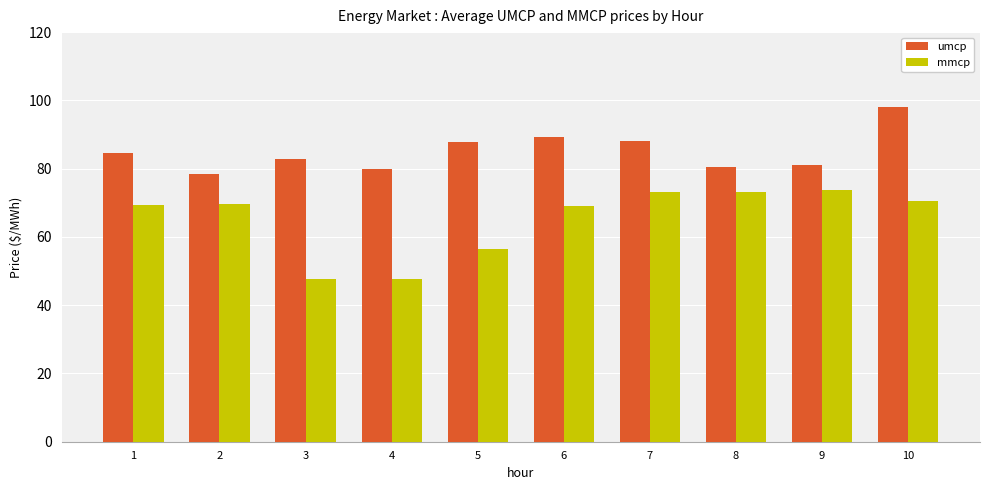

Which series has the largest range (max minus min)?

mmcp